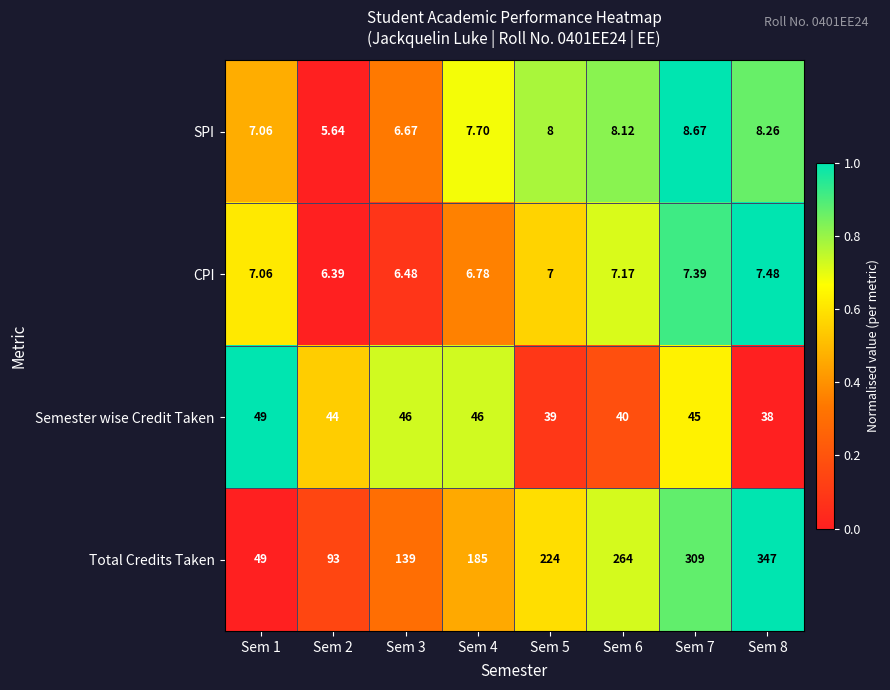

Between Sem 1 and Sem 4, which series saw the biggest shift?

Total Credits Taken